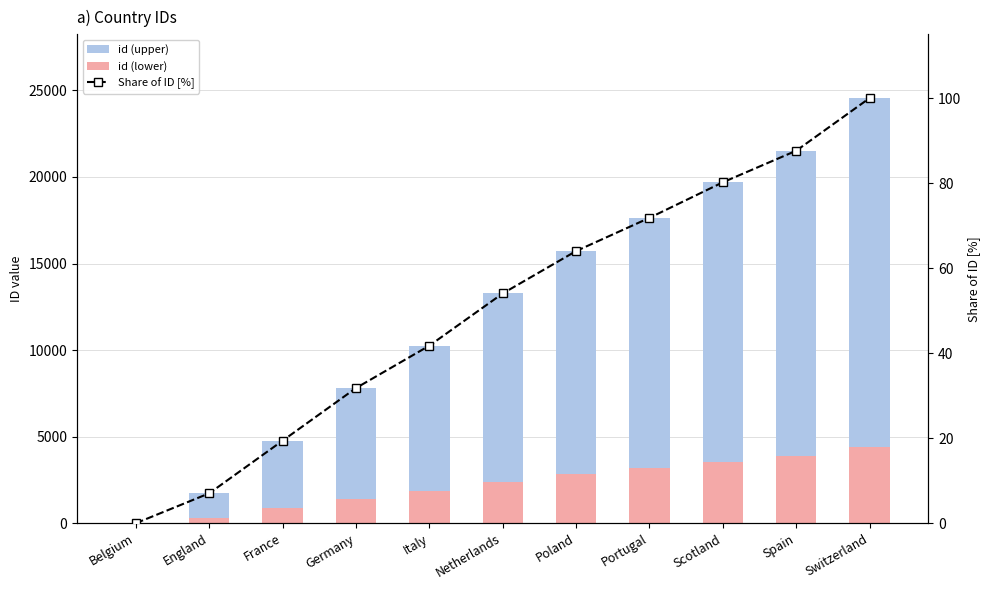

What is the difference between the maximum and second lowest values in the Share of ID [%] series?

93.0